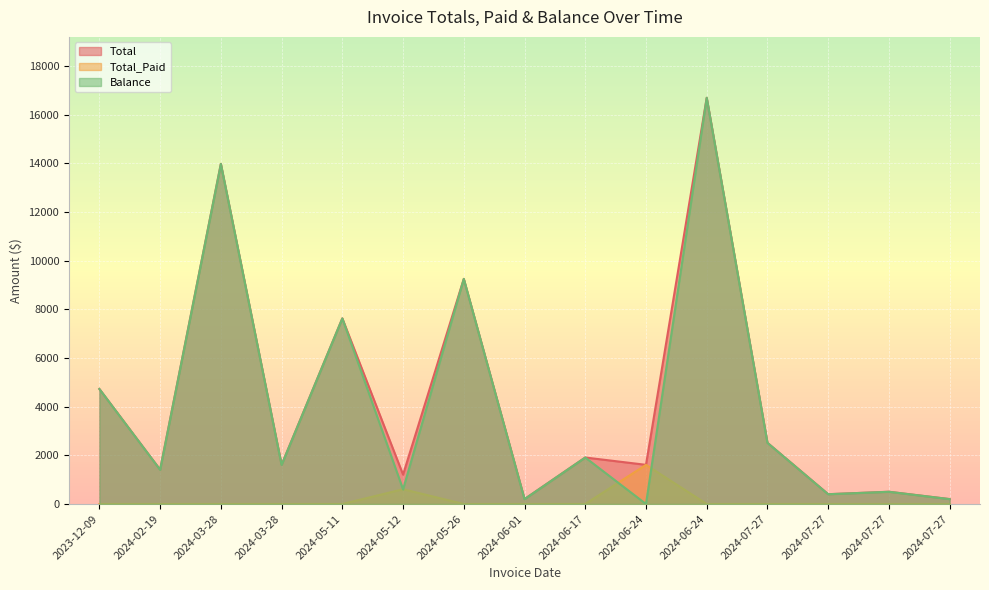

True or false: Total_Paid has a value of 0.0 at 2024-03-28.

True